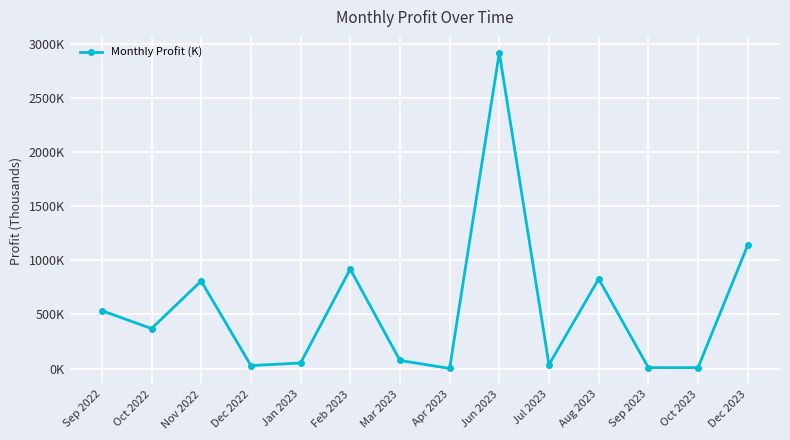

What position from the left is Nov 2022?

3